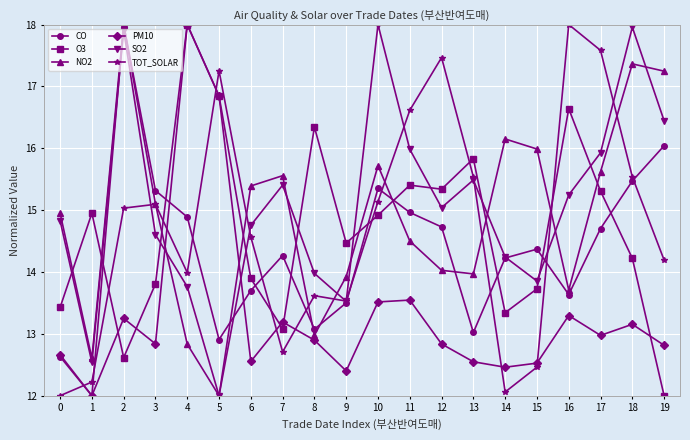

The value of PM10 at 0 is 12.7. True or false?

True